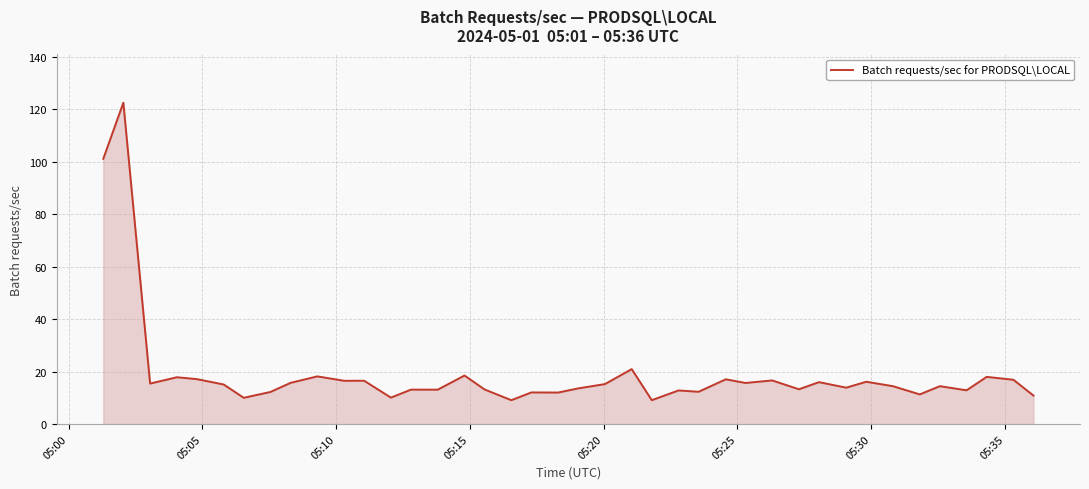

What is the minimum value shown in the chart?

9.1